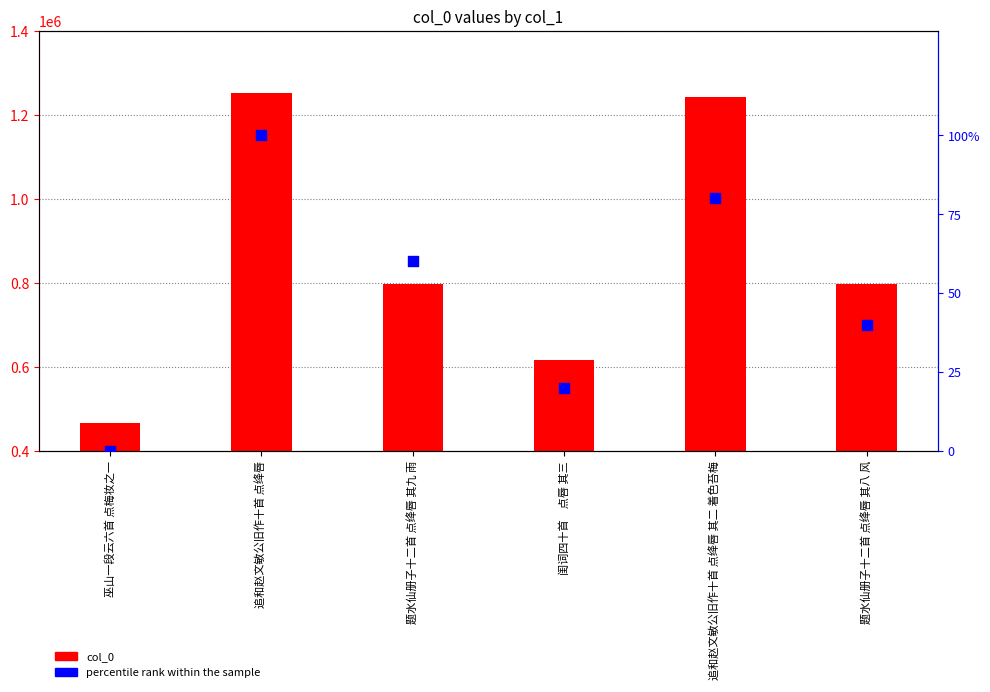

Which series has the largest Y range (max minus min)?

col_0